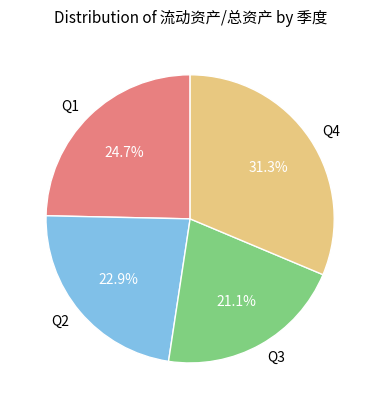

Rank the categories by value from lowest to highest.

Q3, Q2, Q1, Q4